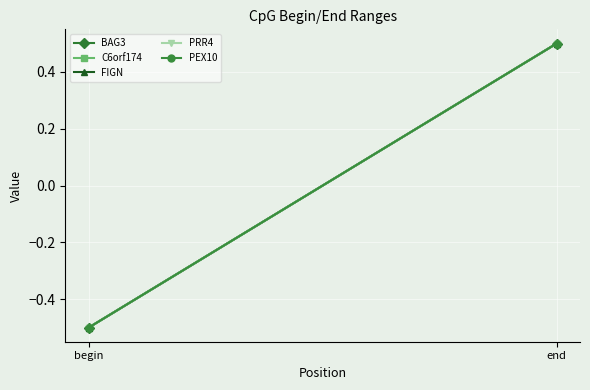

Between end and begin, which is larger?

end